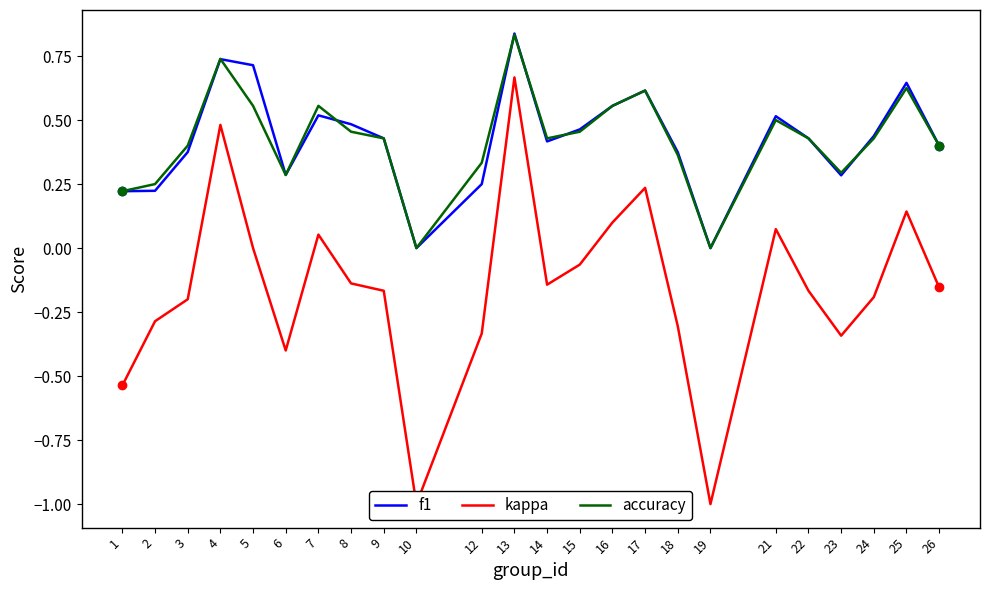

Which category has the highest value across all series?

13